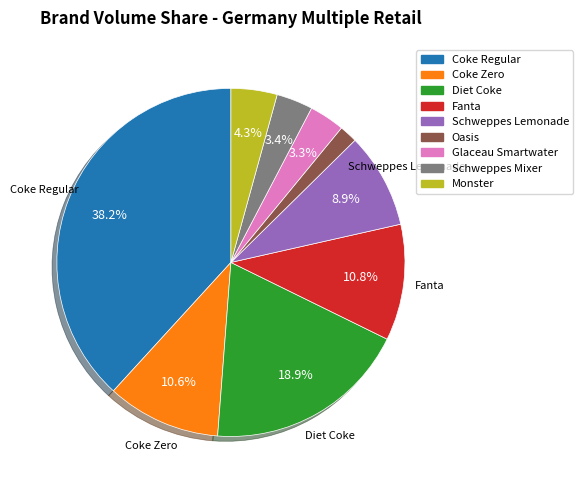

Is there any slice that represents more than half of the pie?

No